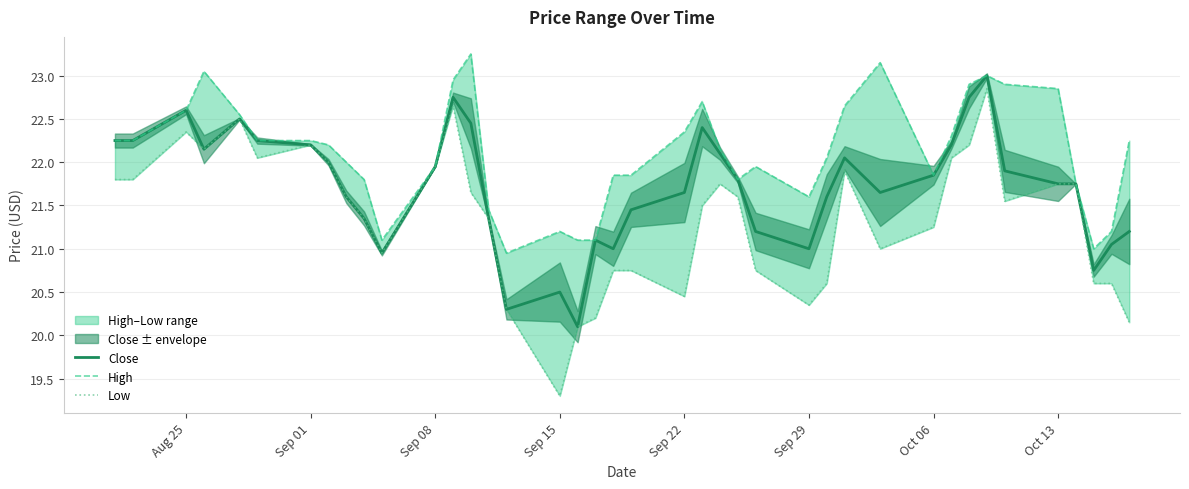

Is it true that Close equals 5.5 at Sep 15?

False